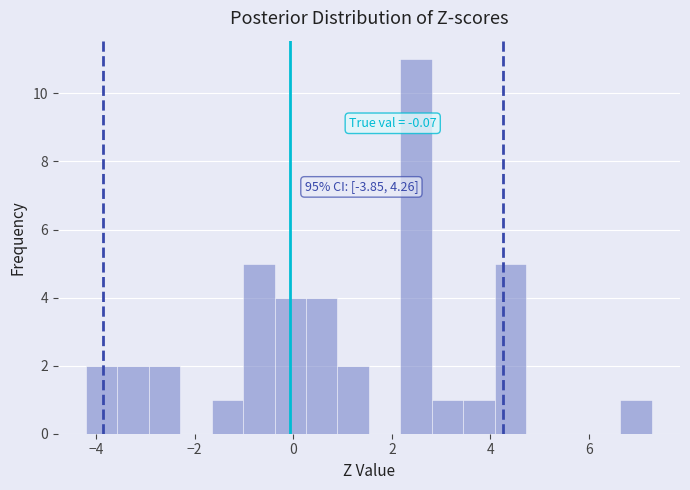

Read against the x-axis, roughly where is the centre of the tallest bar?

2.4